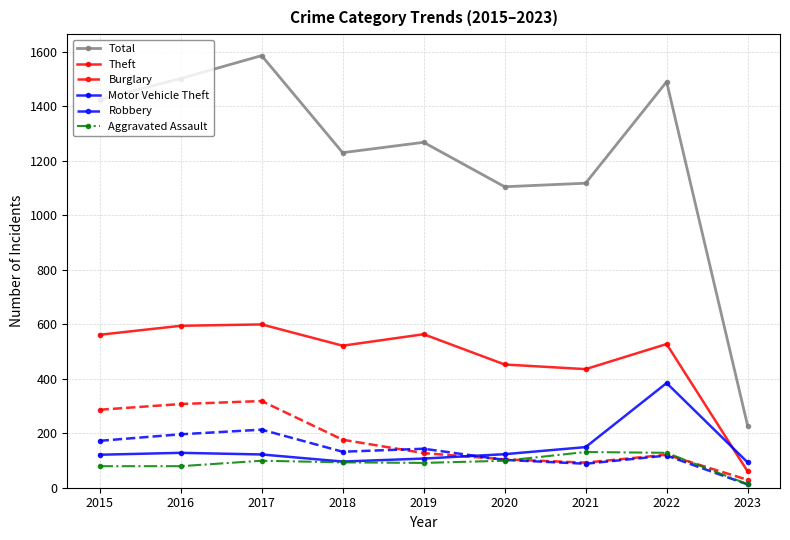

Does the chart have visible grid lines?

Yes